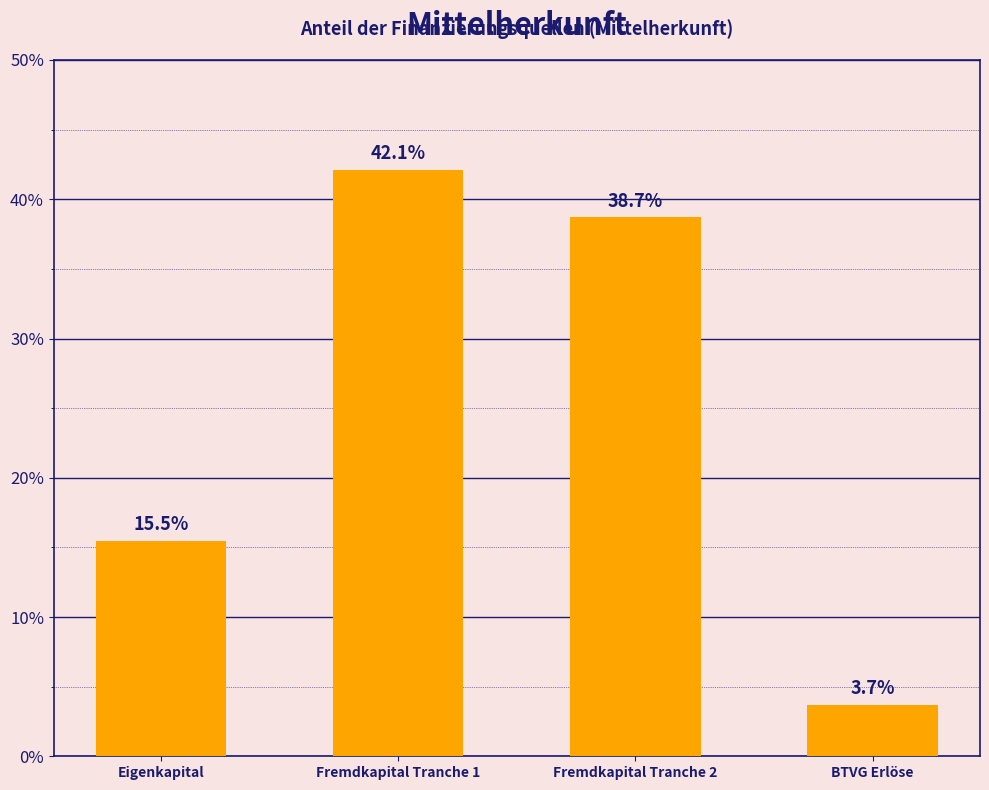

What is the label of the 4th bar from the right?

Eigenkapital